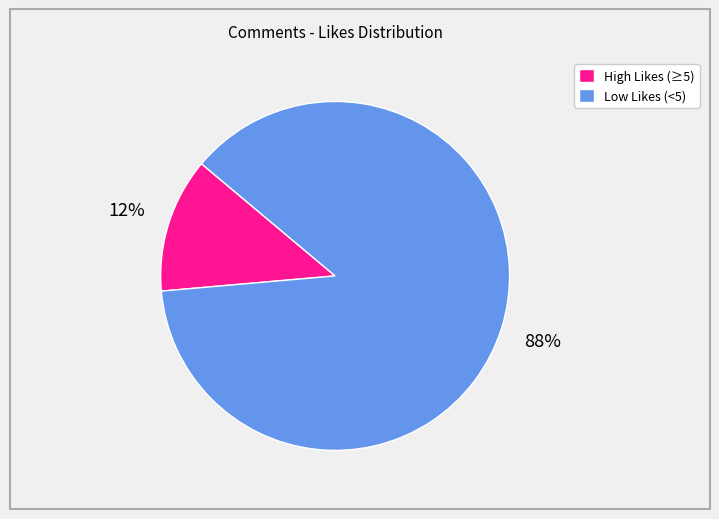

Is there any slice that represents more than half of the pie?

Yes